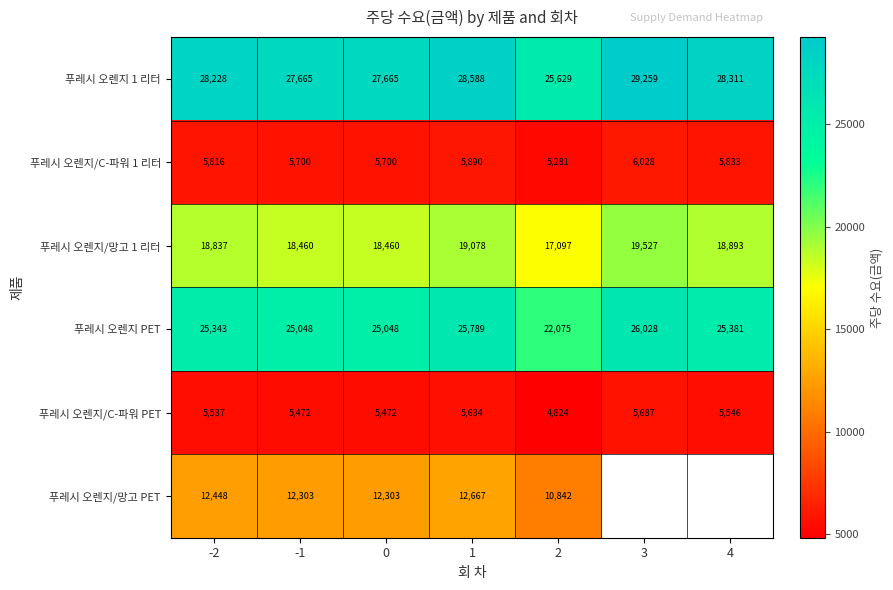

What is the difference between the highest and lowest values at 3?

23572.4